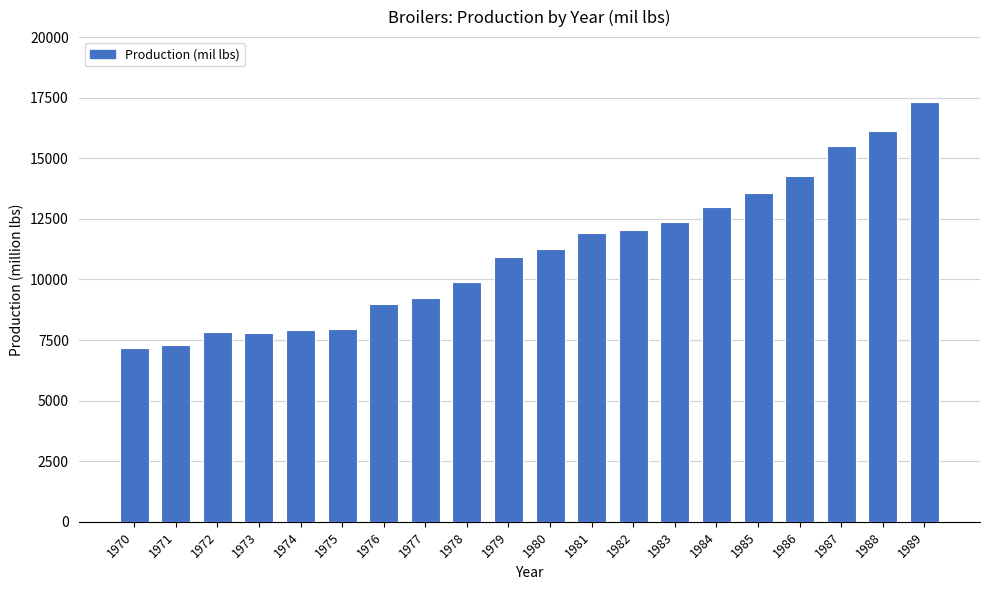

Which category has the highest value across all series?

1989